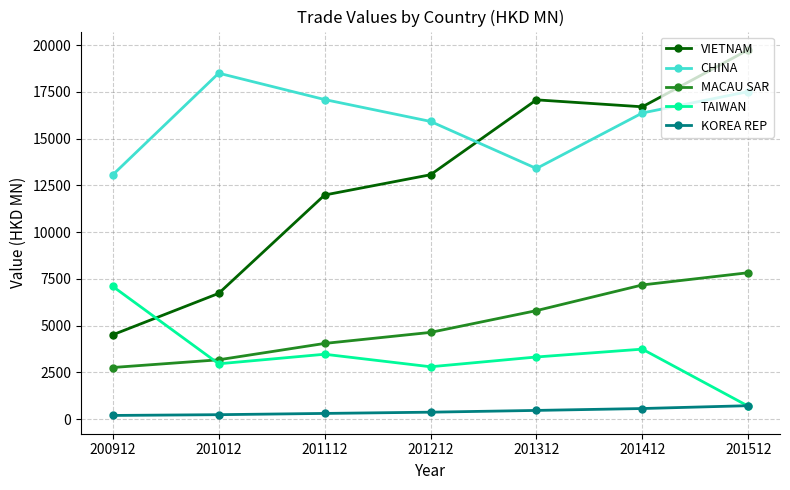

At which category does the chart reach its peak across all series?

201512